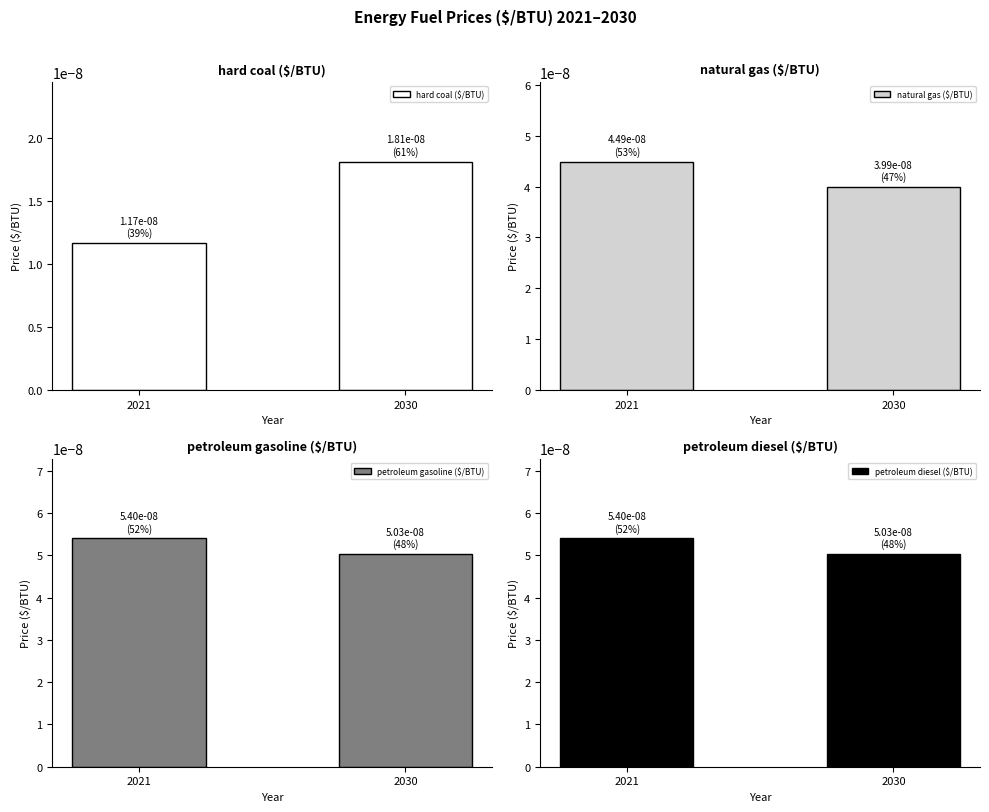

List the series in order of their peak value, lowest first.

hard coal ($/BTU), natural gas ($/BTU), petroleum gasoline ($/BTU), petroleum diesel ($/BTU)